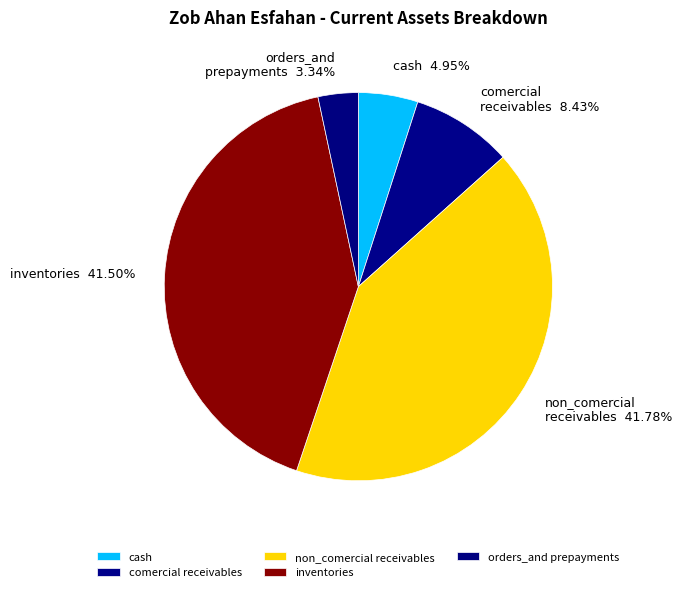

What is the ratio of the value at inventories to the value at cash?

8.4